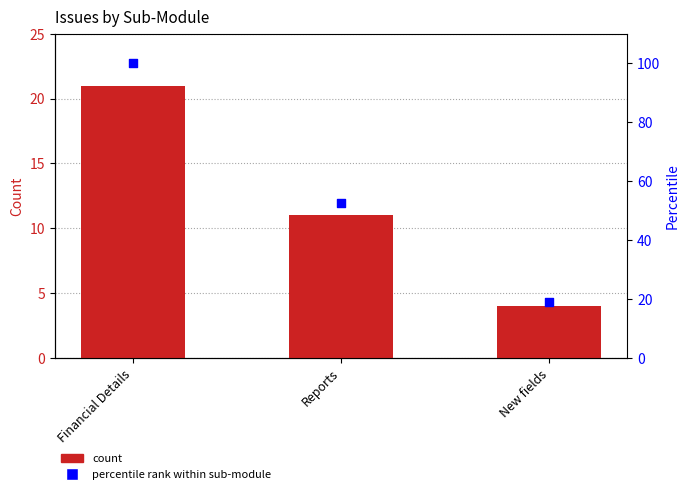

At how many categories does at least one series exceed 45?

2